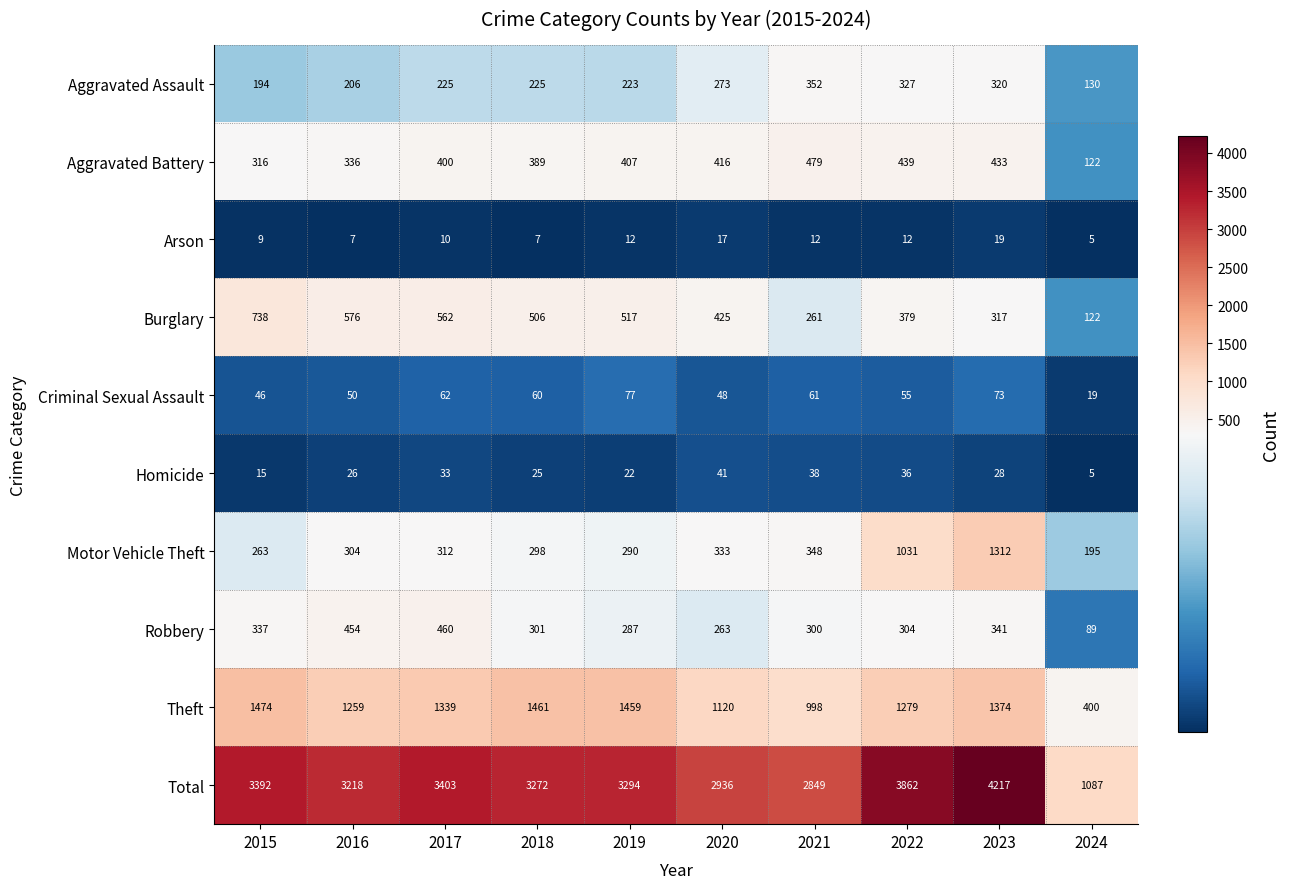

Which series has the largest range (max minus min)?

Total